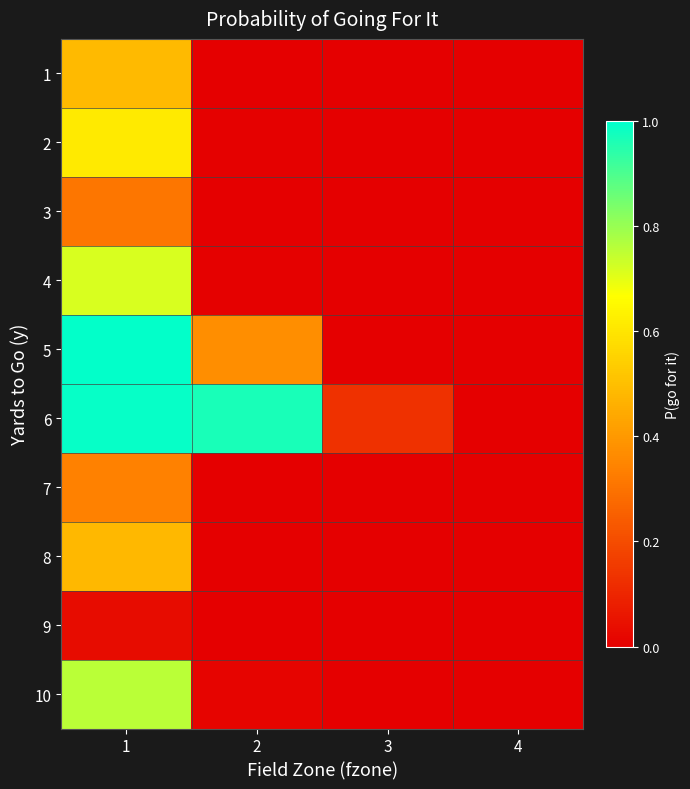

Reading left to right, transcribe all the data shown in this chart.

1: 1=0.5	2=0.0	3=0.0	4=0.0
2: 1=0.6	2=0.0	3=0.0	4=0.0
3: 1=0.3	2=0.0	3=0.0	4=0.0
4: 1=0.7	2=0.0	3=0.0	4=0.0
5: 1=1.0	2=0.4	3=0.0	4=0.0
6: 1=1.0	2=1.0	3=0.1	4=0.0
7: 1=0.3	2=0.0	3=0.0	4=0.0
8: 1=0.5	2=0.0	3=0.0	4=0.0
9: 1=0.0	2=0.0	3=0.0	4=0.0
10: 1=0.8	2=0.0	3=0.0	4=0.0